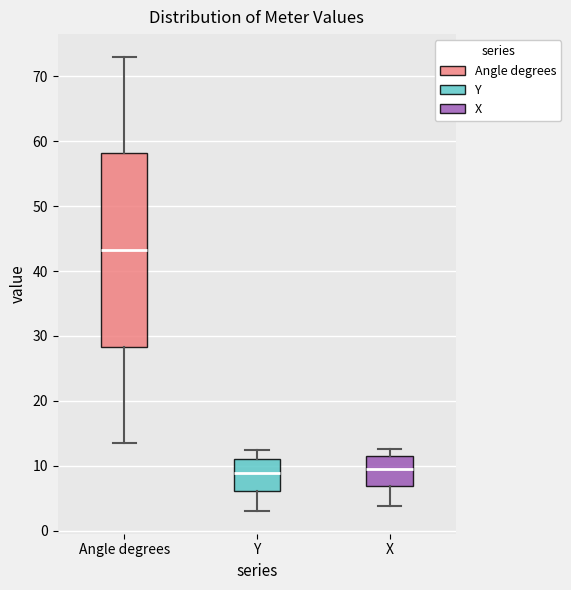

Which box is the tallest, from its lower edge to its upper edge?

Angle degrees